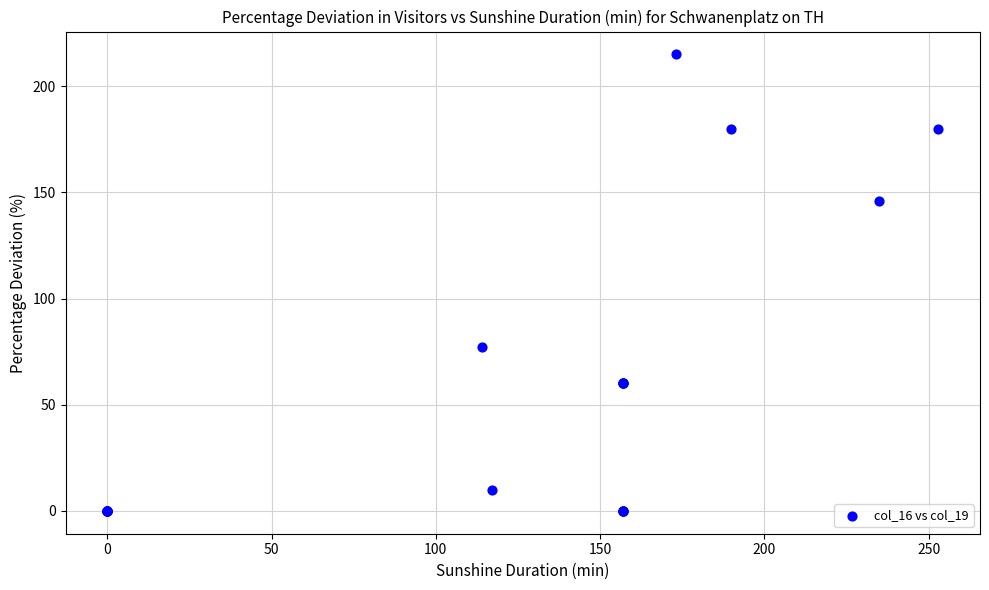

What Y value in the scatter plot is closest to 107?

77